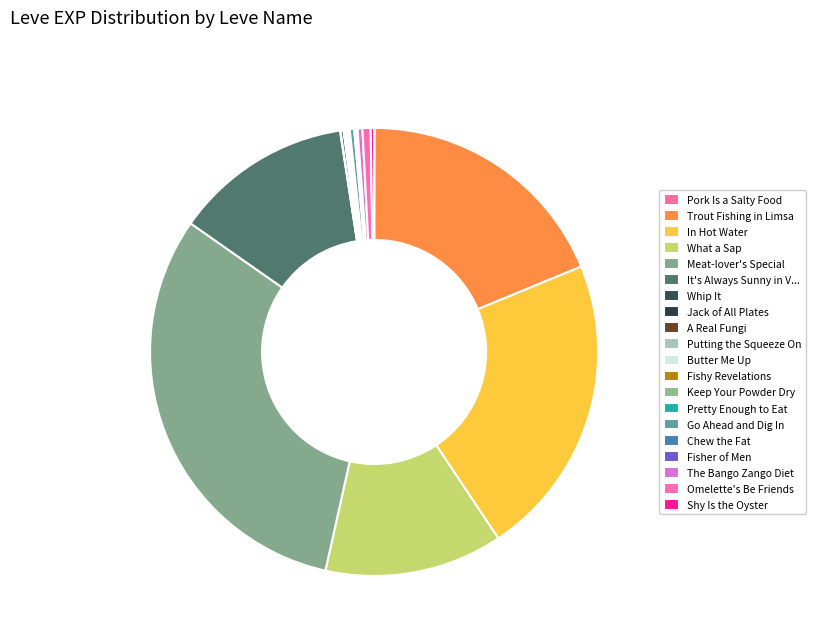

Combined, what portion of the pie is Go Ahead and Dig In and In Hot Water?

22.2%